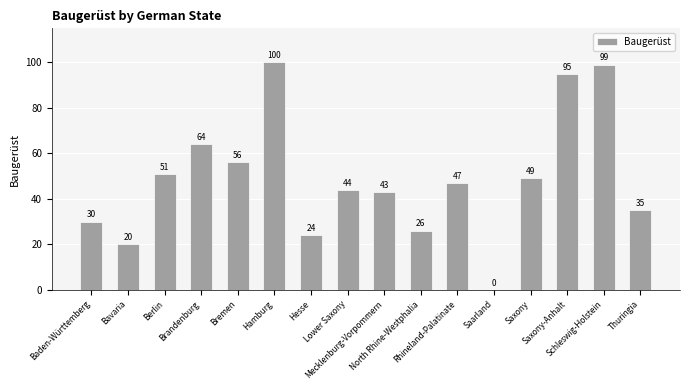

Which has a higher value, North Rhine-Westphalia or Saxony-Anhalt?

Saxony-Anhalt